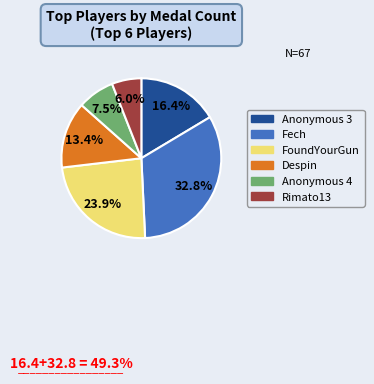

Count the number of slices in the pie.

6